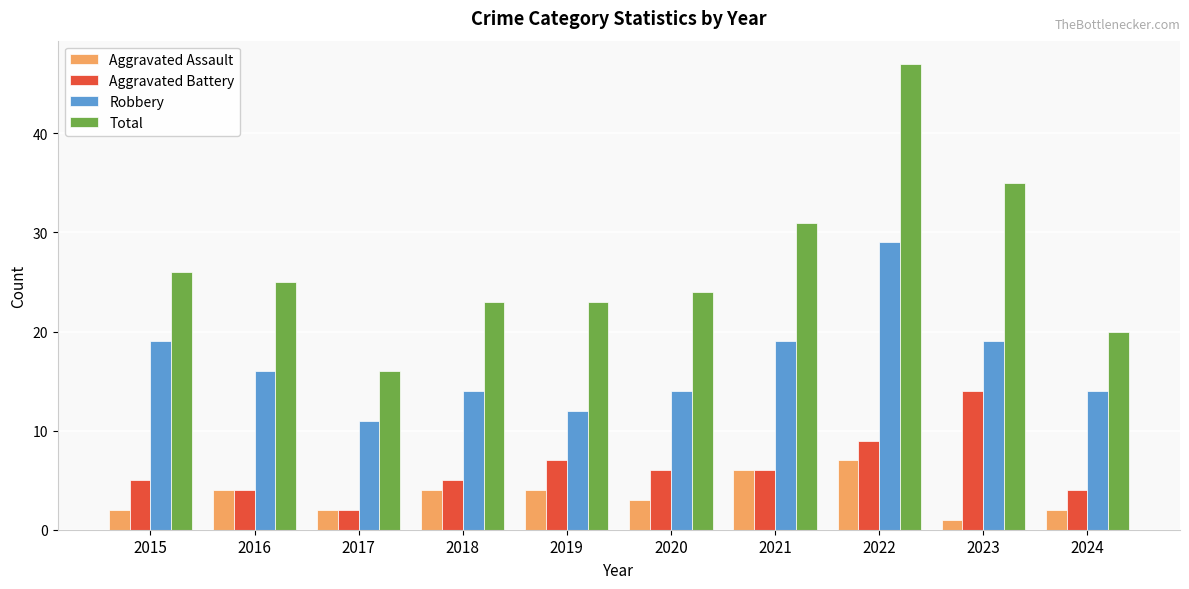

Reading left to right, extract all data points from this chart.

Aggravated Assault: 2	4	2	4	4	3	6	7	1	2
Aggravated Battery: 5	4	2	5	7	6	6	9	14	4
Robbery: 19	16	11	14	12	14	19	29	19	14
Total: 26	25	16	23	23	24	31	47	35	20